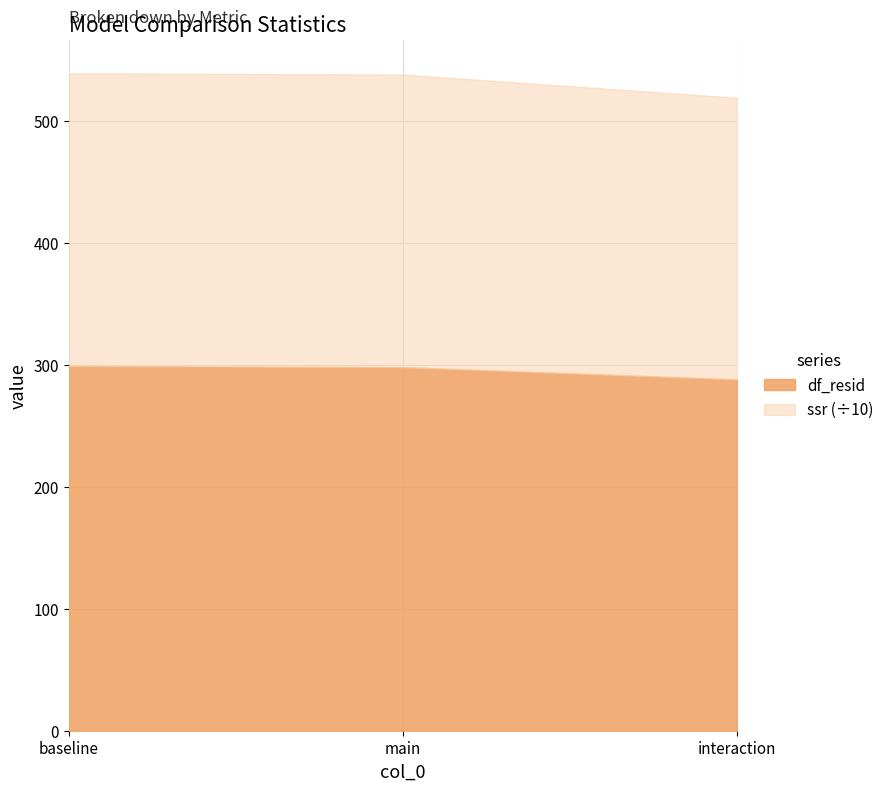

The value of df_resid at baseline is 299.0. True or false?

True